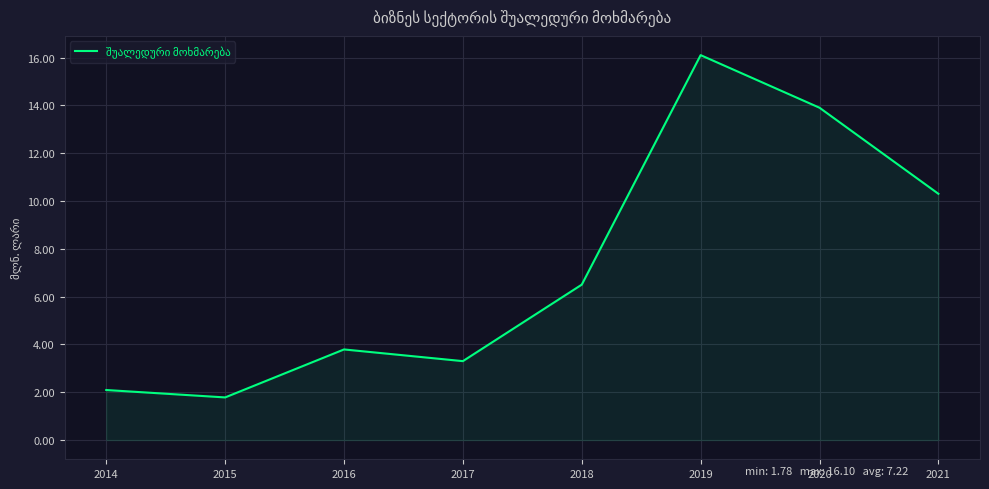

Between 2018 and 2016, which is larger?

2018